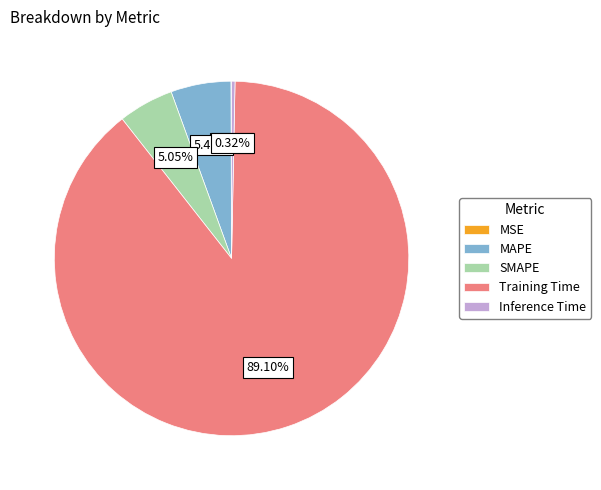

Do Inference Time and MAPE together represent more than half of the pie?

No